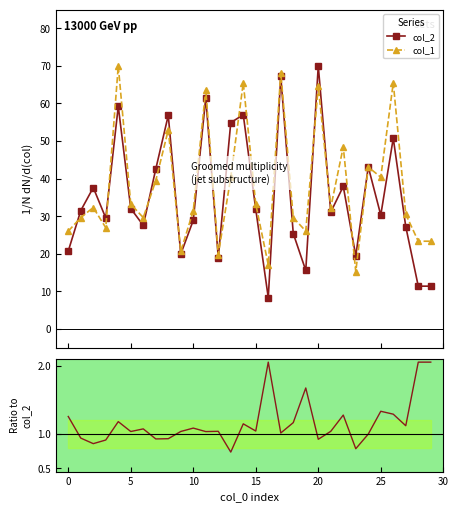

Does the chart have visible grid lines?

No